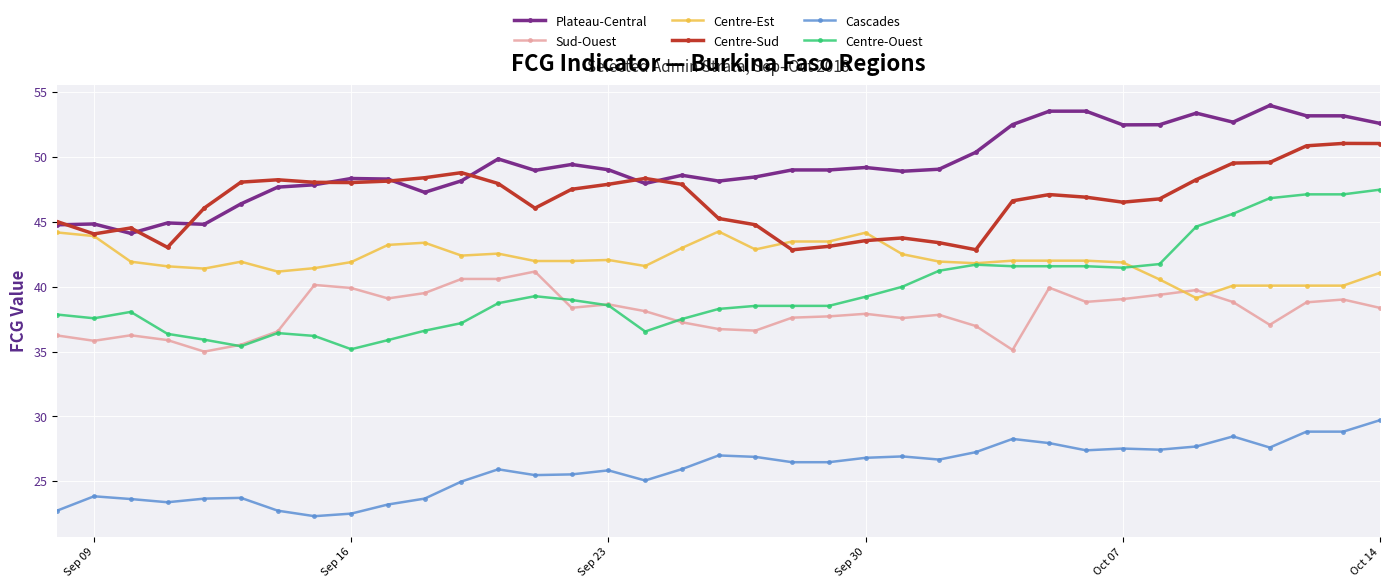

Which series has the largest total across all categories?

Plateau-Central